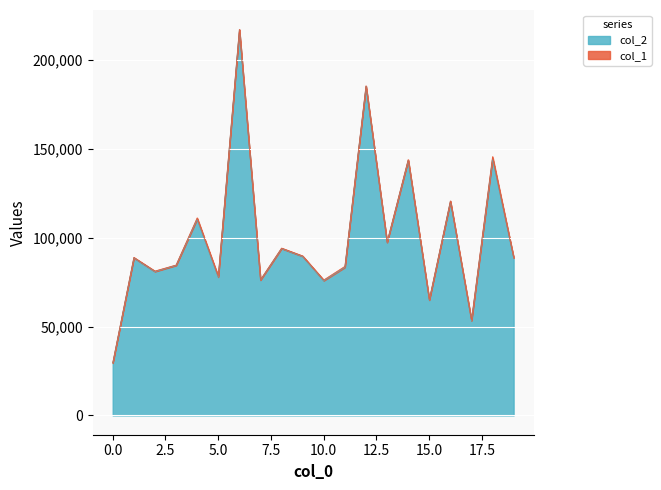

What is the value of the 19th point from the left?

144304